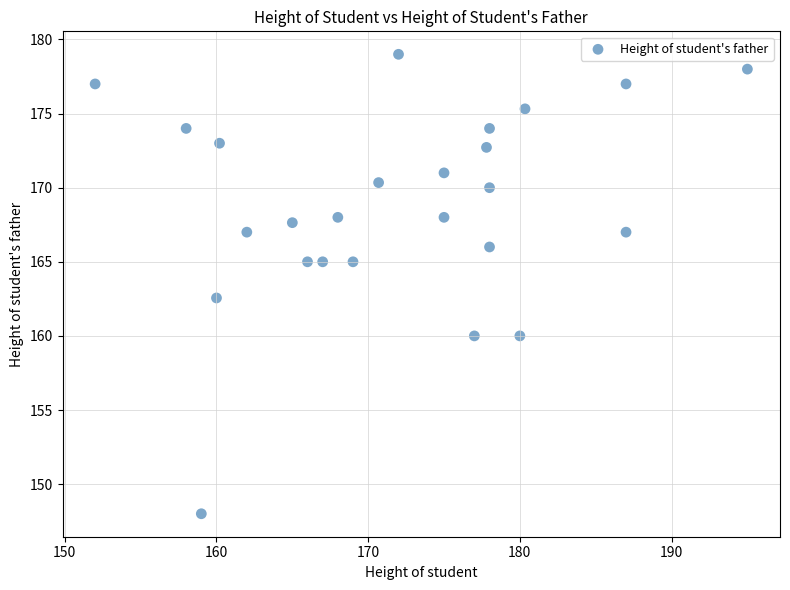

What Y value in the scatter plot is closest to 163?

162.6